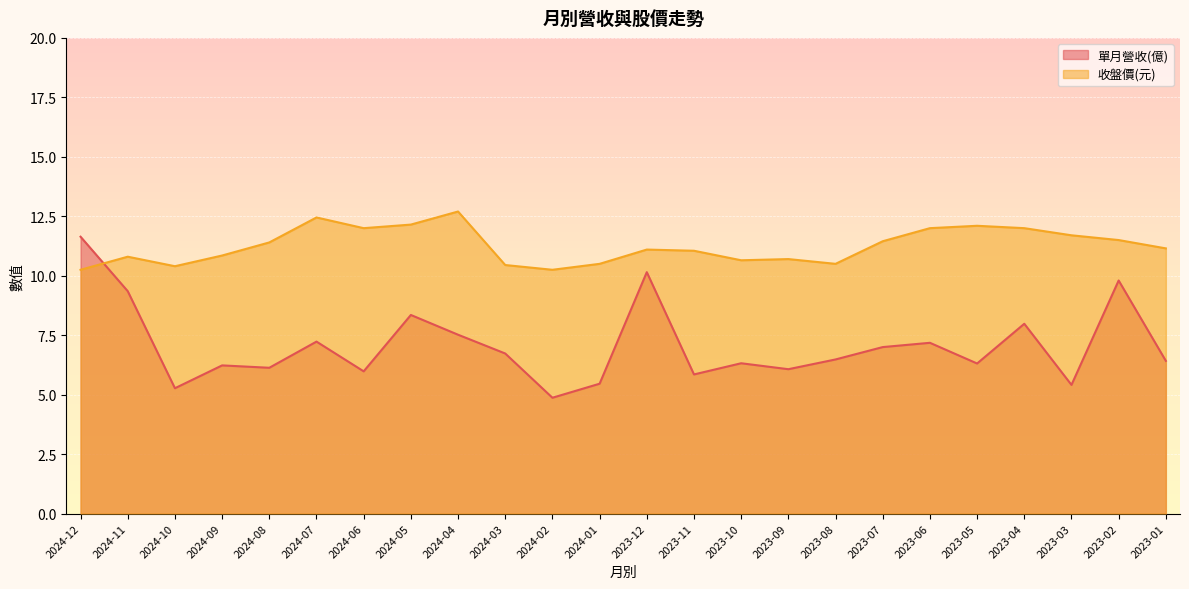

What is the average value of the 收盤價(元) series?

11.3